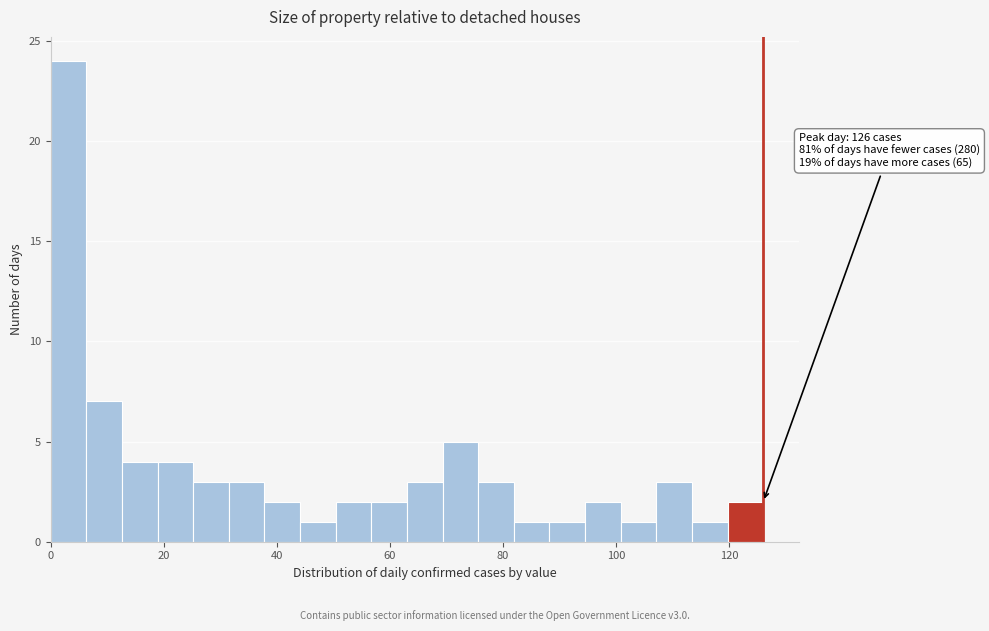

Around what value on the x-axis is the tallest bar? Give the approximate position of its centre, as read against the axis.

4